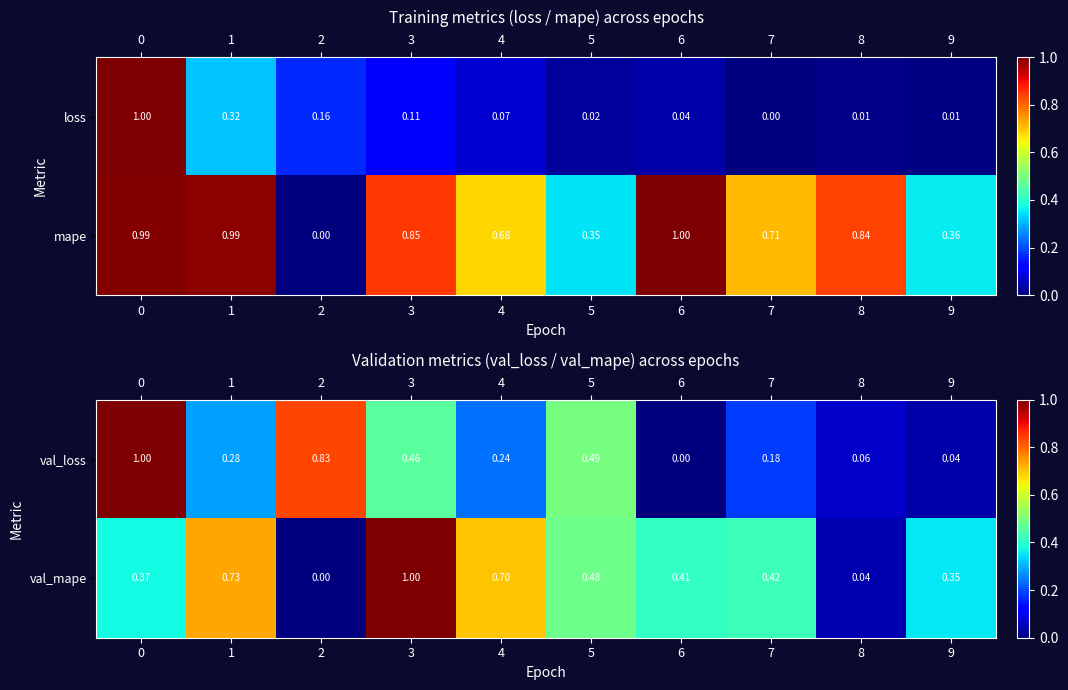

Is the value of val_loss at 1 greater than the value of val_mape at 5?

No